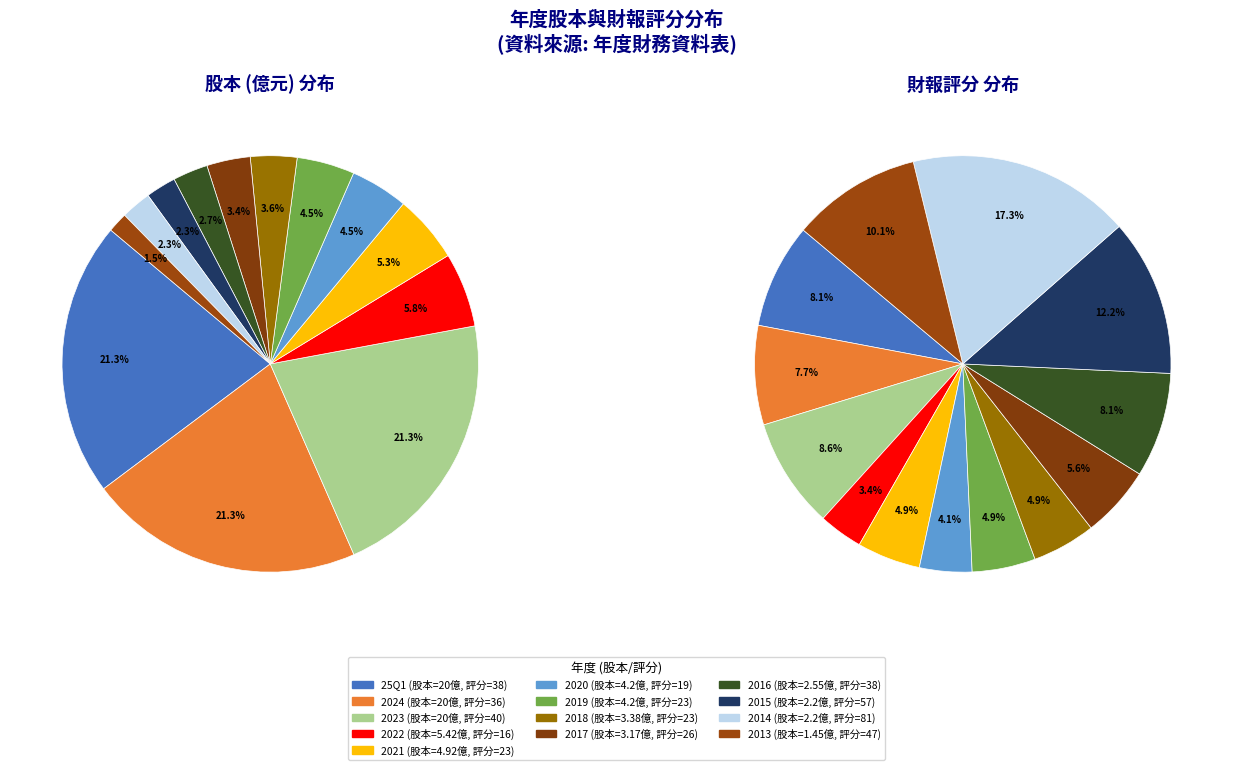

To the nearest percent, what percentage of the pie is 2017?

3%